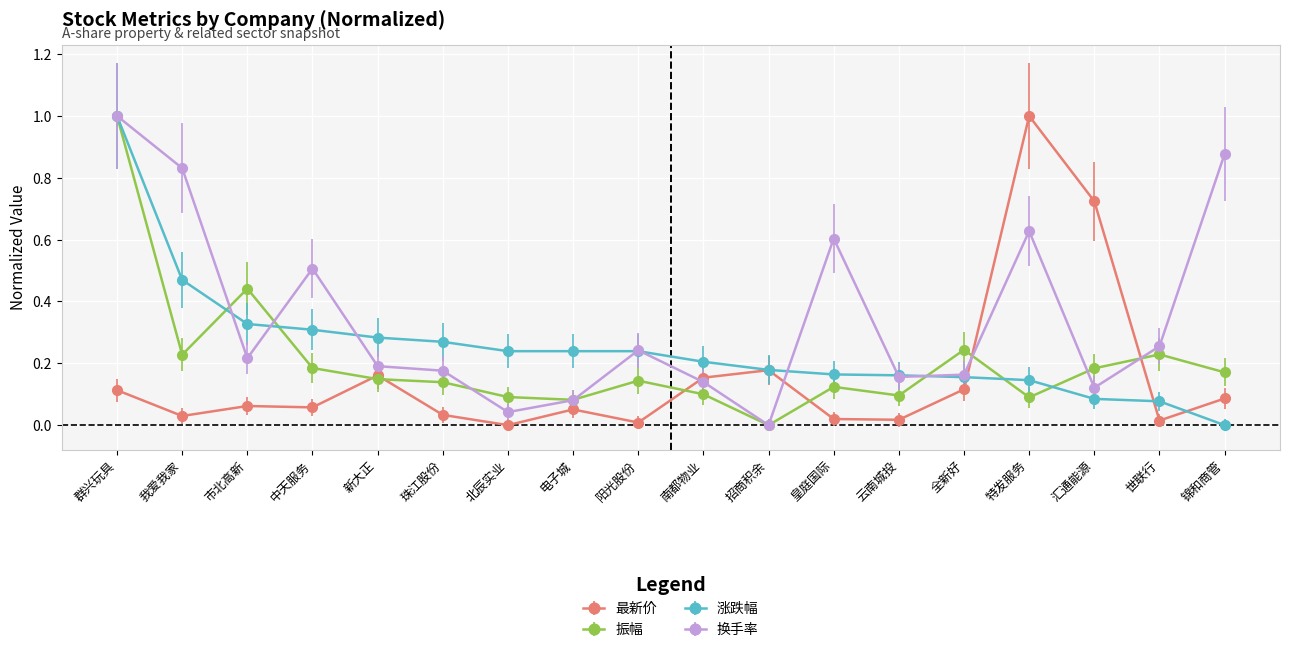

What is the label of the 5th point from the left?

新大正